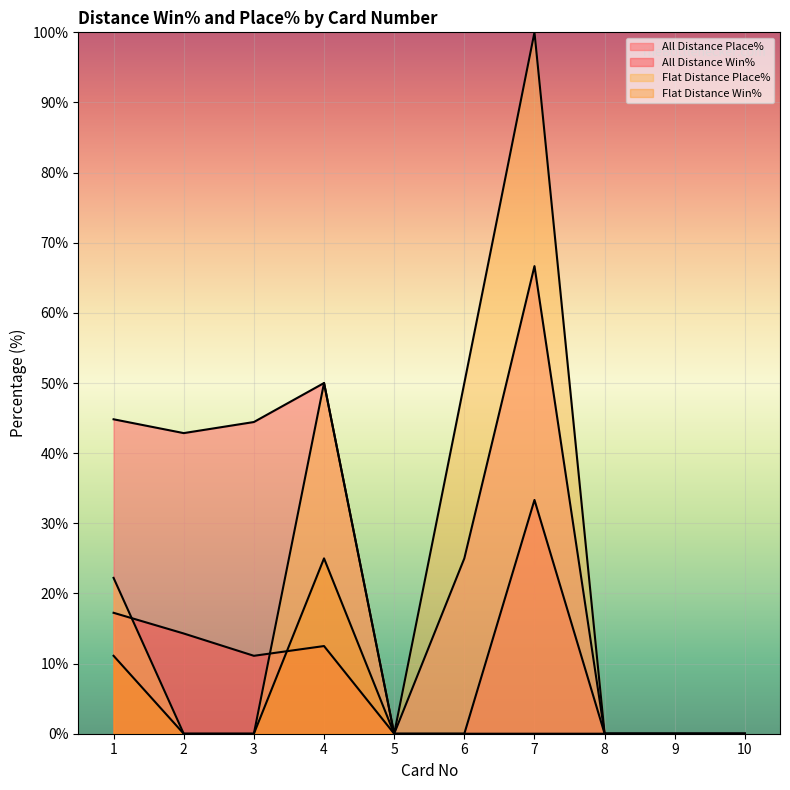

What is the maximum value for All Distance Win%?

33.3